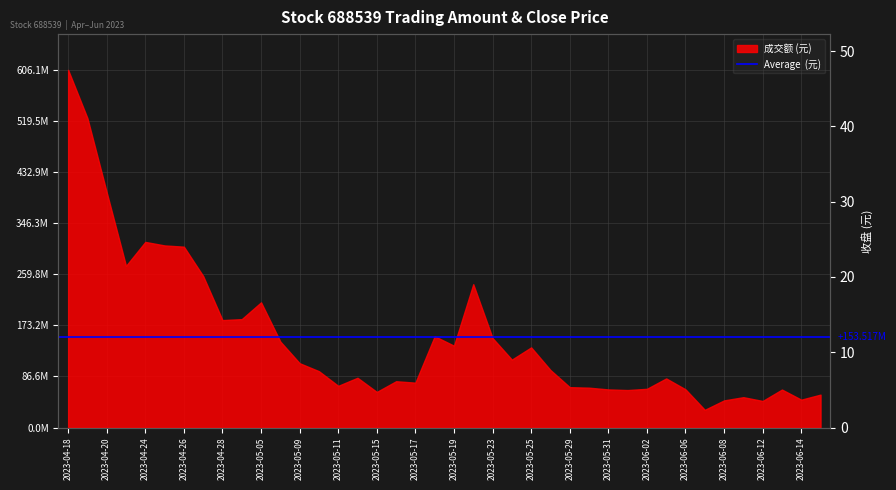

True or false: the data shows 47.2 at 2023-05-15.

False